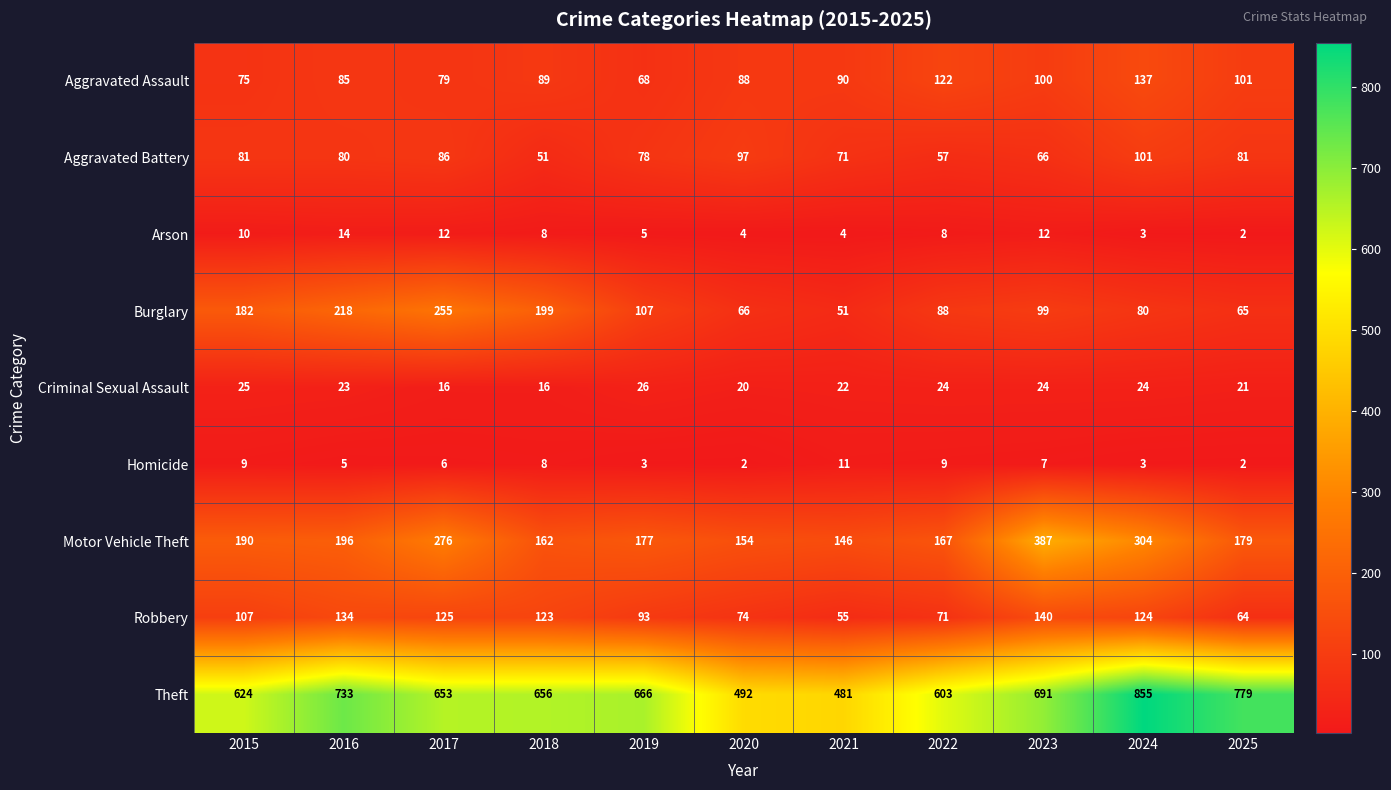

At how many categories does at least one series exceed 378?

11